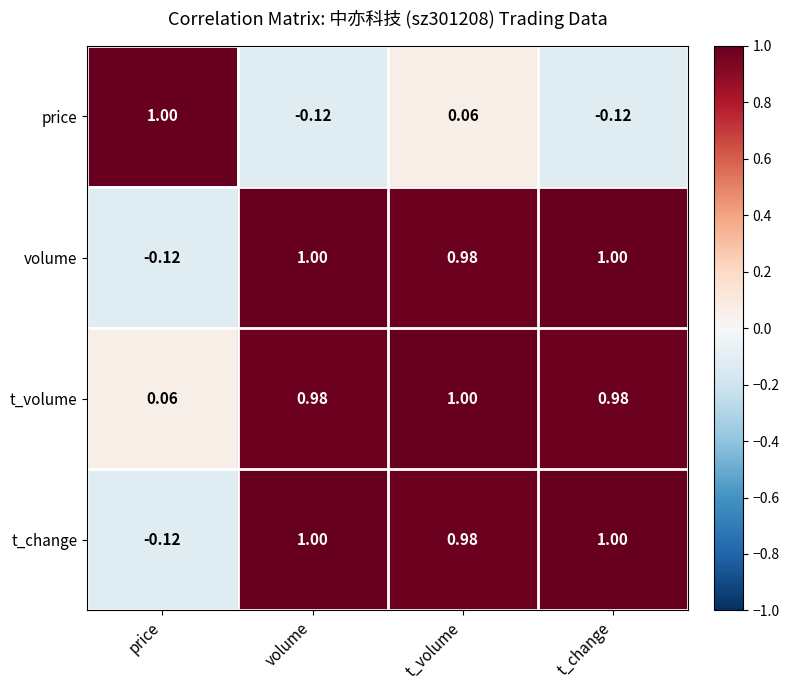

Where is volume nearest to the value 0?

price